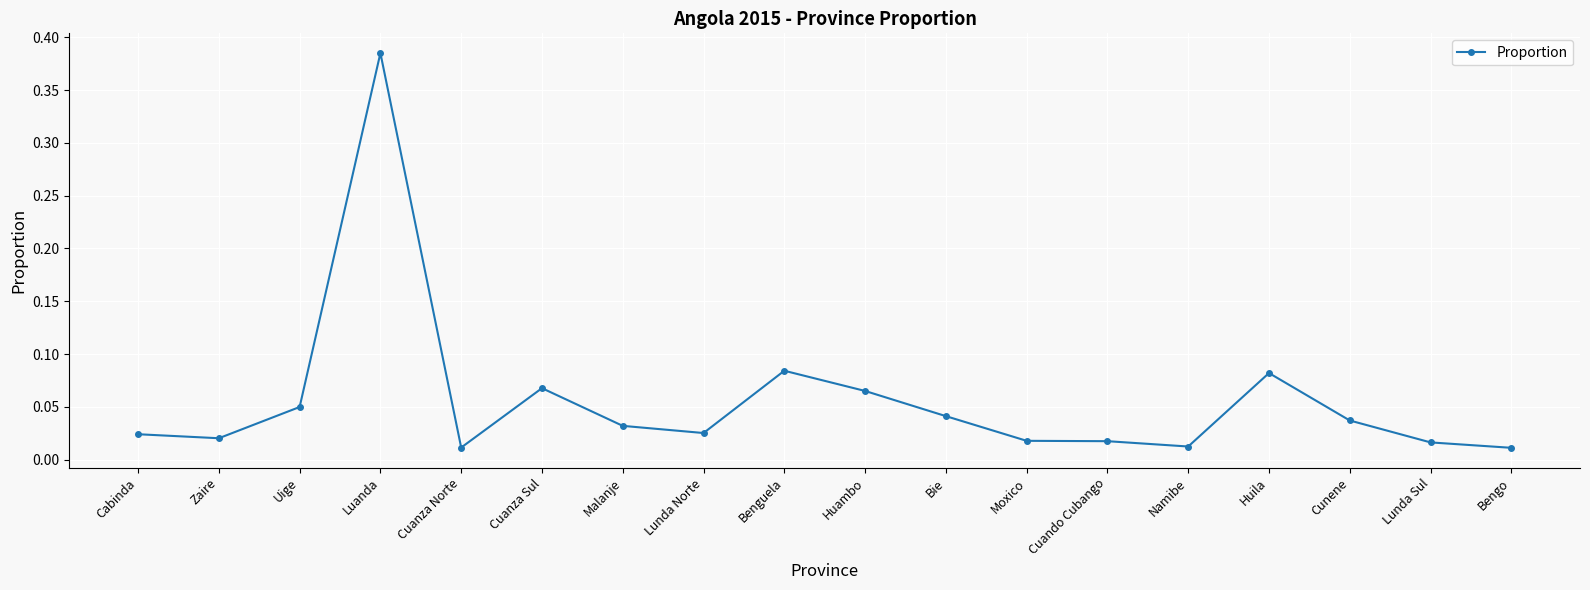

Does the chart have visible grid lines?

Yes